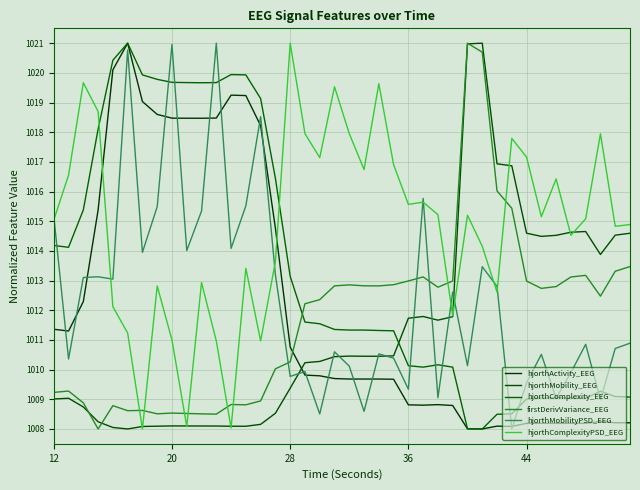

Does the chart have visible grid lines?

Yes